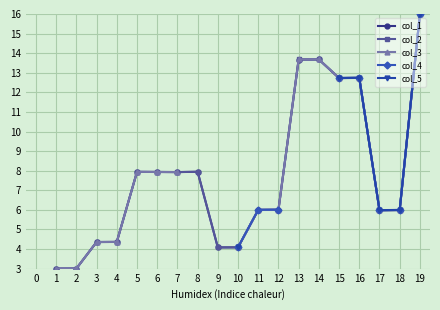

True or false: col_4 has more than 1 points higher than both neighbors.

False